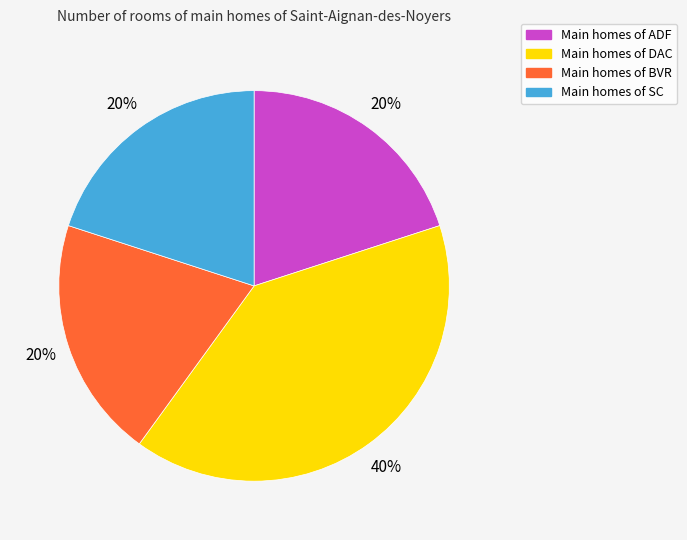

How many segments does this pie chart have?

4